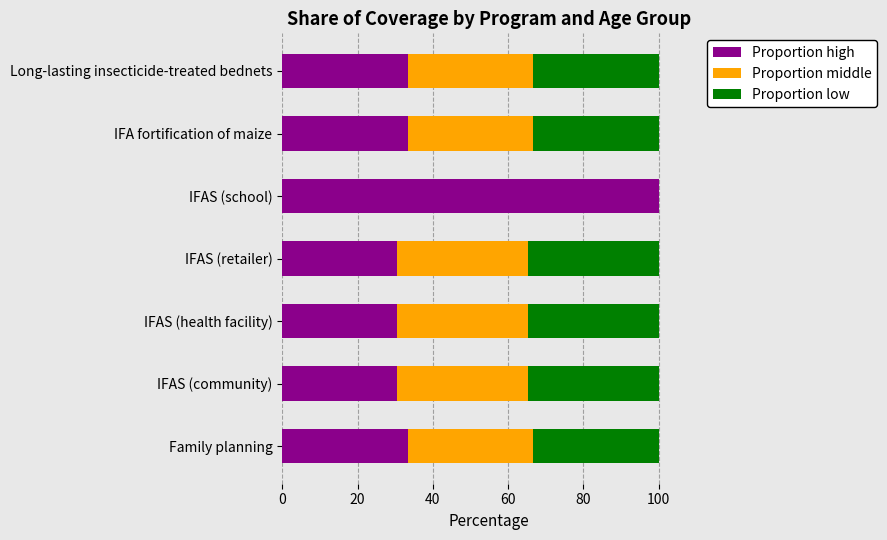

Count the number of data series in this chart.

3